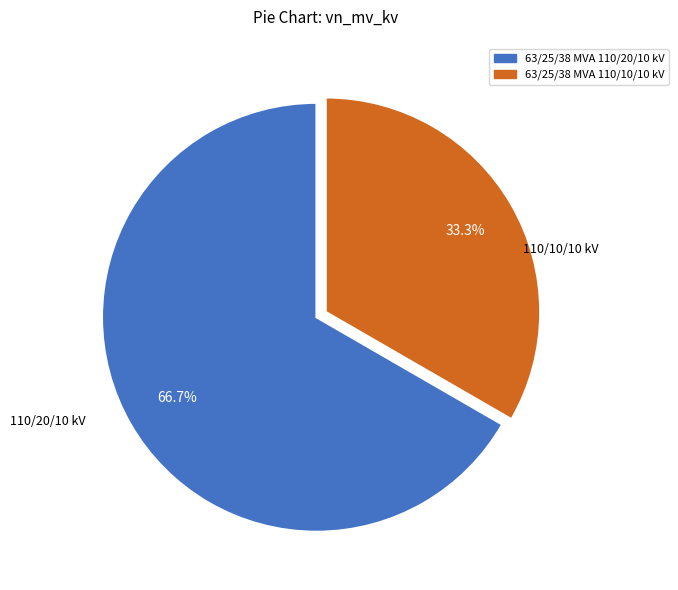

Is it true that 63/25/38 MVA 110/10/10 kV is 33% of the pie?

True